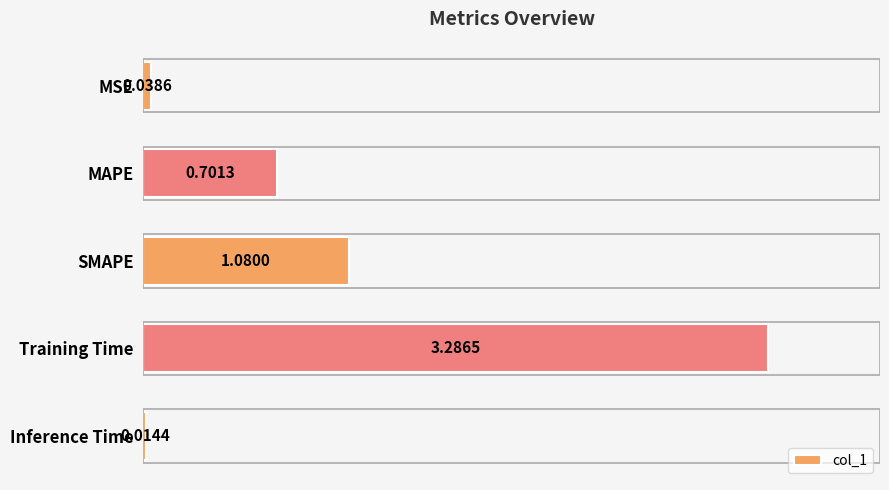

Which has a higher value, Inference Time or MSE?

MSE